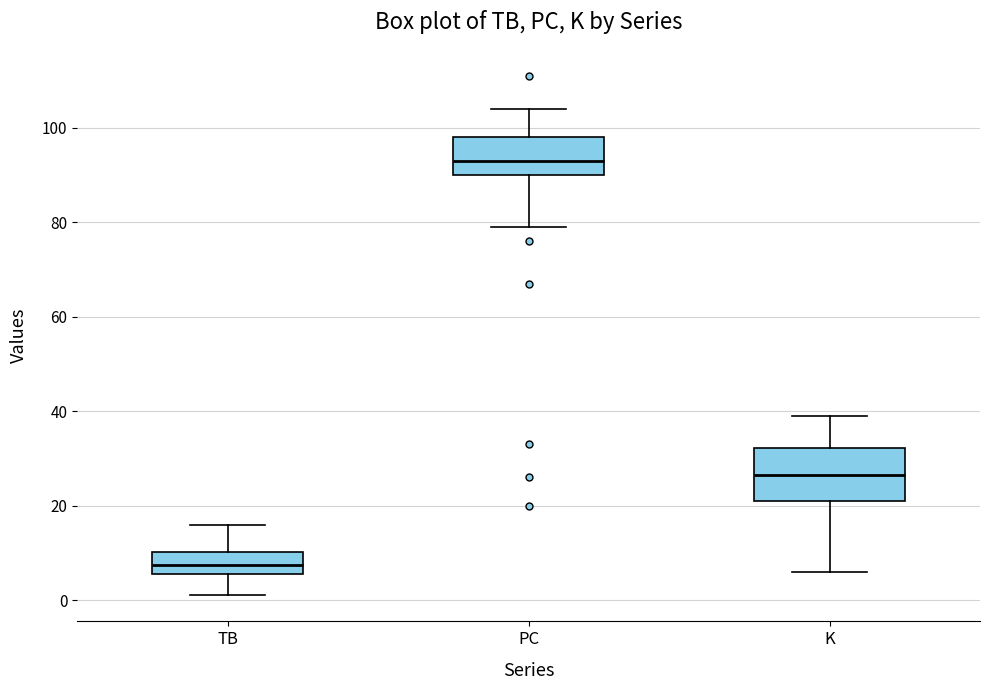

Reading left to right, transcribe this box plot: for each box, give where its median line is, the range the box spans, and where its two whiskers end, as read against the y-axis. The values are not printed on the chart, so give them approximately, as read against the axis.

TB: median 8, box 6 to 10, whiskers 2 to 16
PC: median 94, box 90 to 98, whiskers 80 to 104
K: median 26, box 22 to 32, whiskers 6 to 40